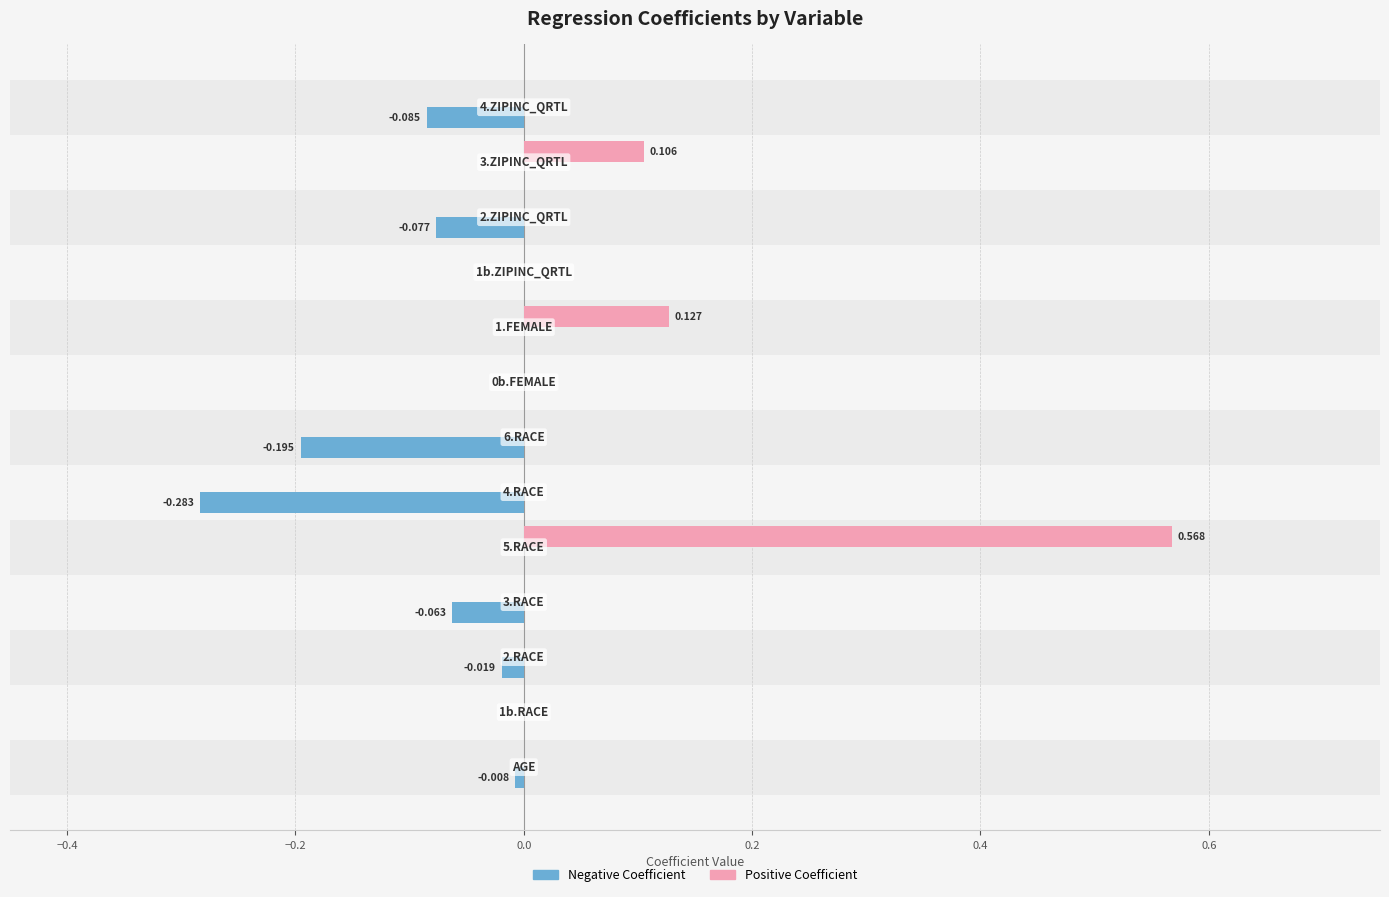

Which series has the largest total across all categories?

Positive Coefficient